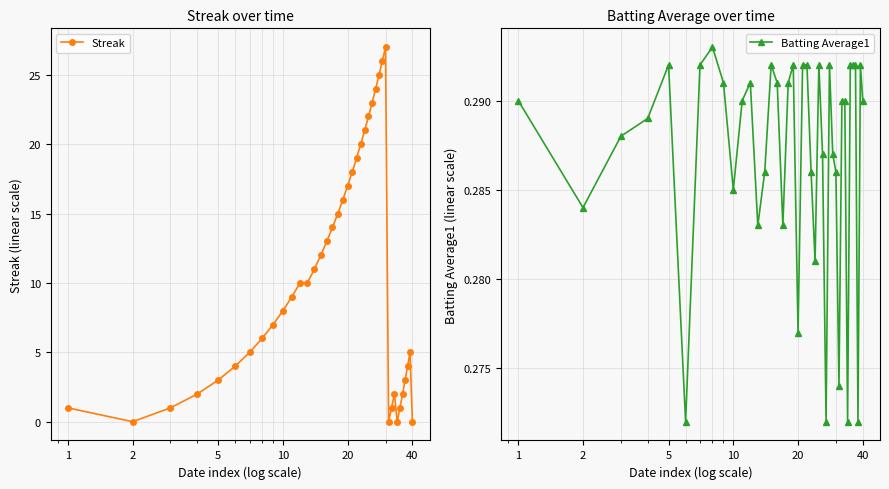

True or false: Streak has more than 0 points higher than both neighbors.

True